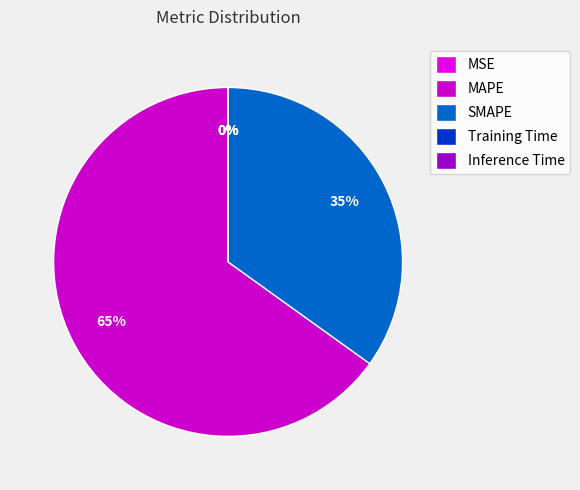

Which slice is the largest?

MAPE